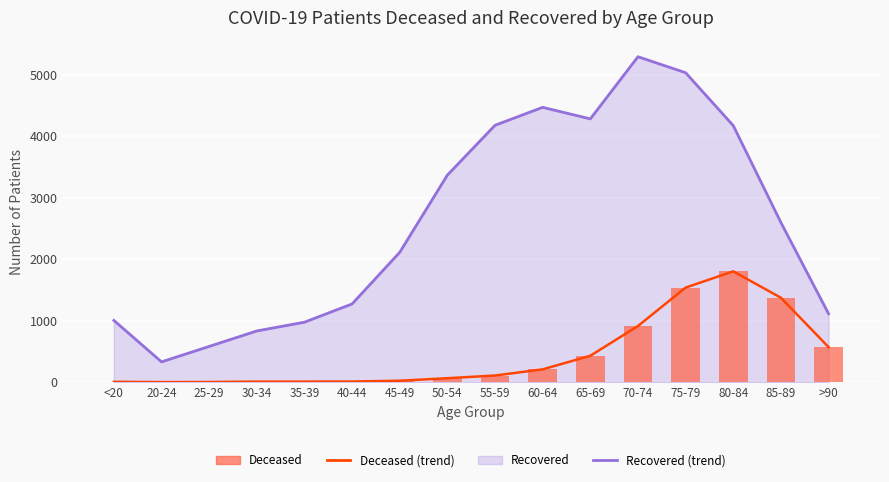

Reading left to right, list all the values displayed in this chart.

patients_recovered (trend): 1004	330	581	833	975	1272	2112	3368	4178	4470	4282	5293	5033	4173	2597	1113
patients_deceased (trend): 5	1	2	9	9	10	23	64	108	208	429	913	1538	1802	1373	570
patients_deceased: 5	1	2	9	9	10	23	64	108	208	429	913	1538	1802	1373	570